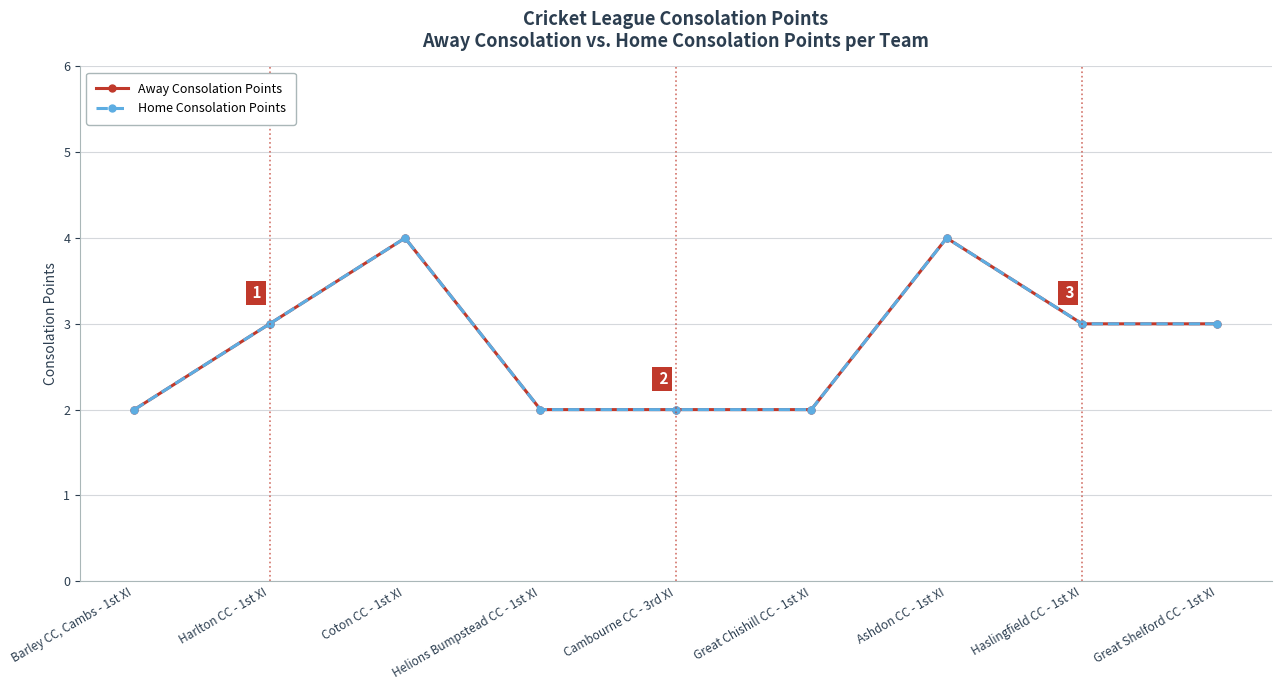

Which series changed the most between Barley CC, Cambs - 1st XI and Coton CC - 1st XI?

Away Consolation Points